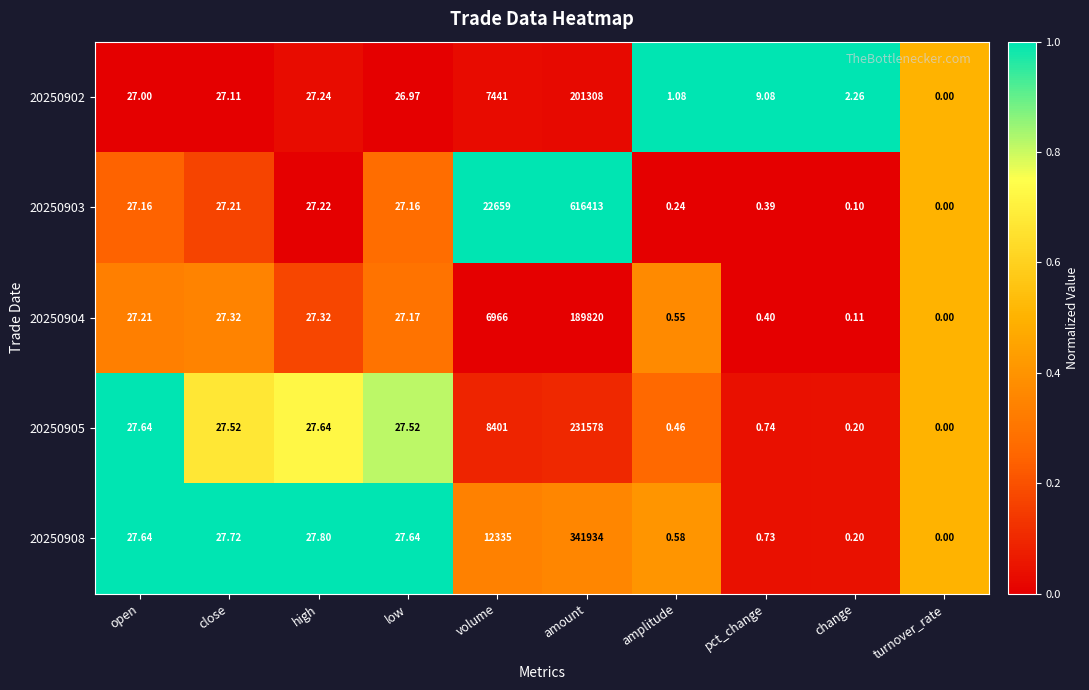

Is the value of 20250903 at amplitude greater than the value of 20250902 at change?

No